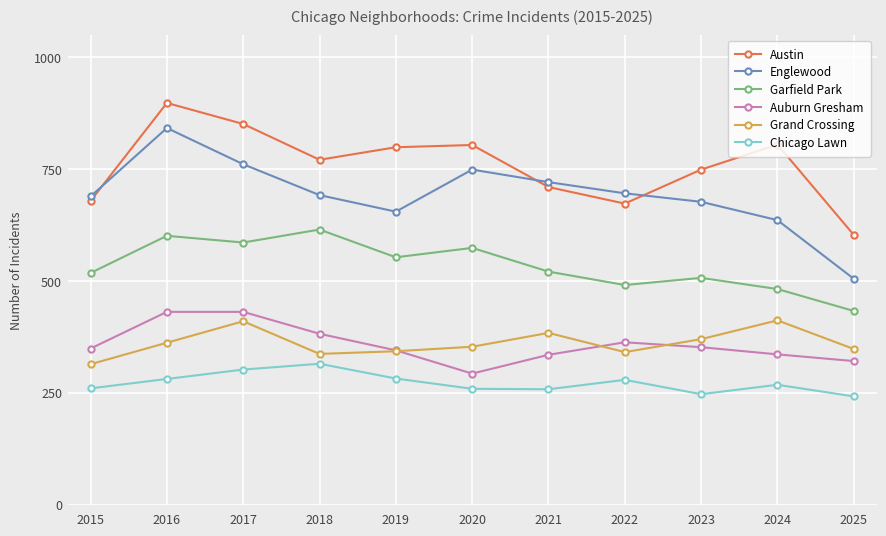

True or false: Auburn Gresham has more than 0 interior local peaks.

True